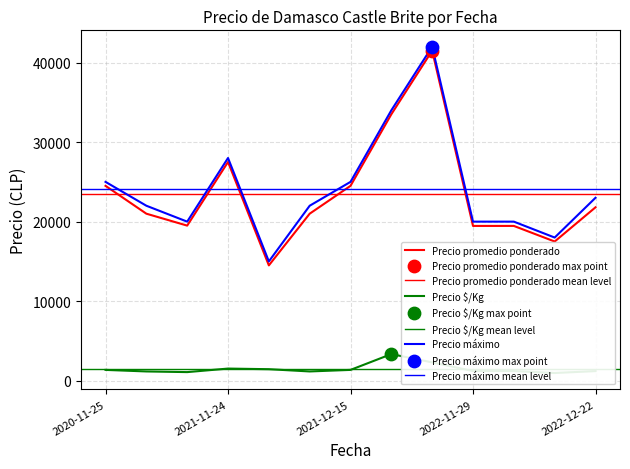

Is the value of Precio $/Kg at 2020-12-04 greater than the value of Precio promedio ponderado at 2021-12-14?

No